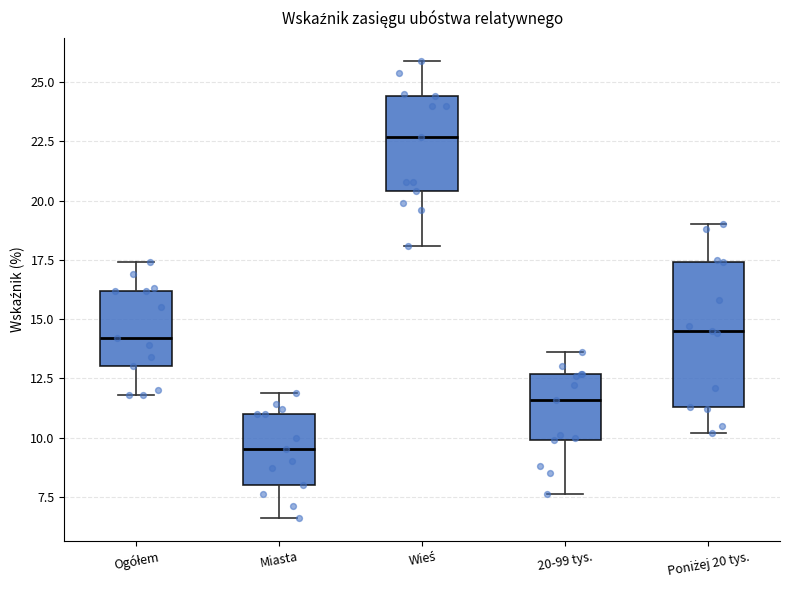

Comparing the boxes themselves (not the whiskers), which one is the tallest?

Poniżej 20 tys.